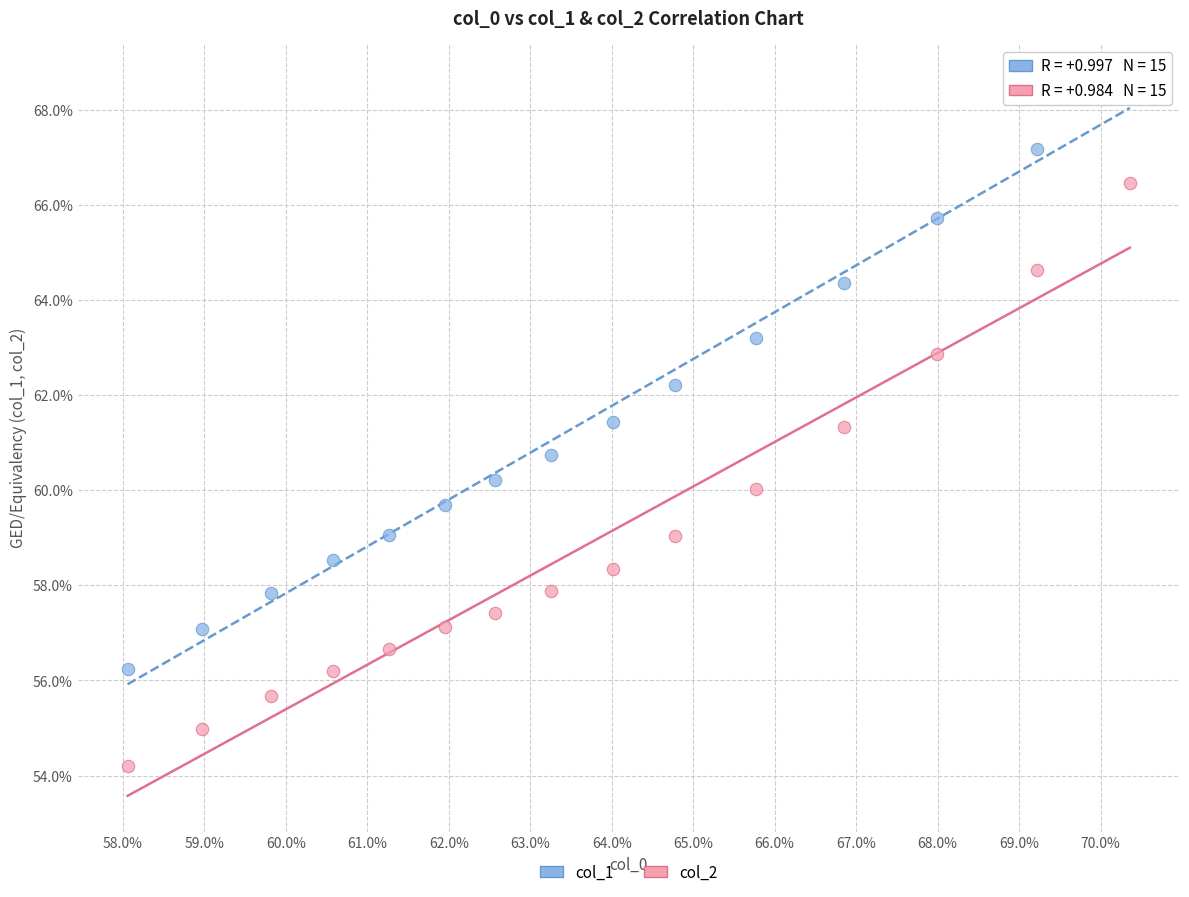

Which series contains the lowest Y value?

col_2